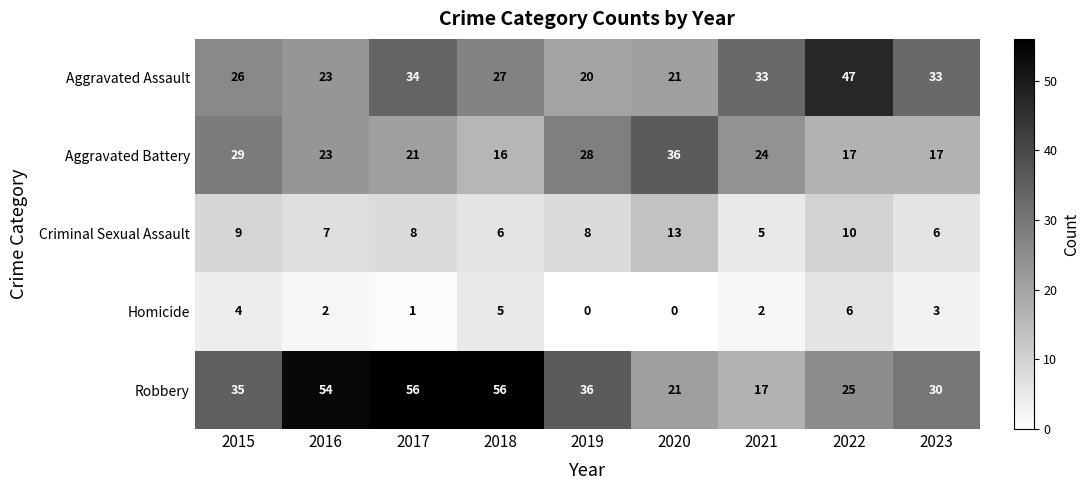

At which label does Criminal Sexual Assault reach its minimum?

2021